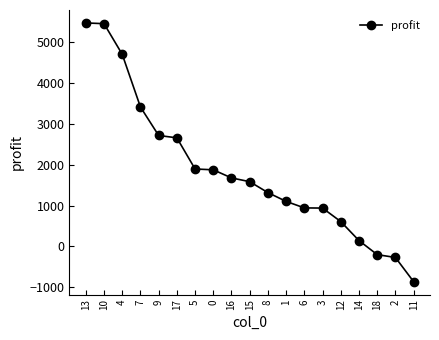

Is it true that the value at 15 is 992.2?

False